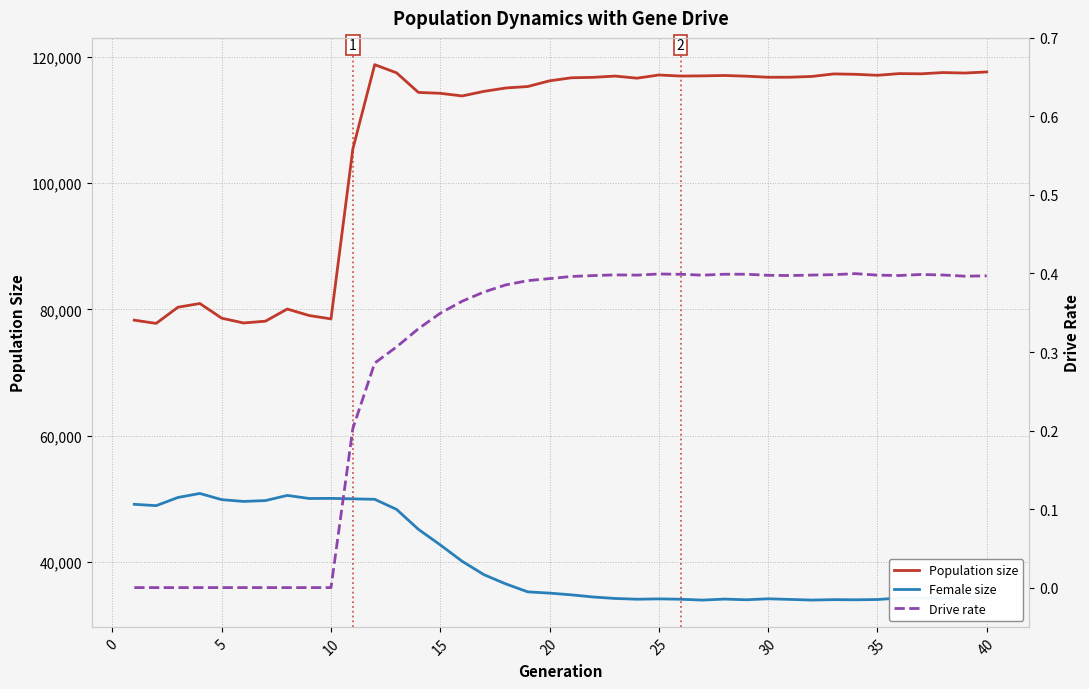

True or false: Female size has a value of 50182.8 at 35.

False